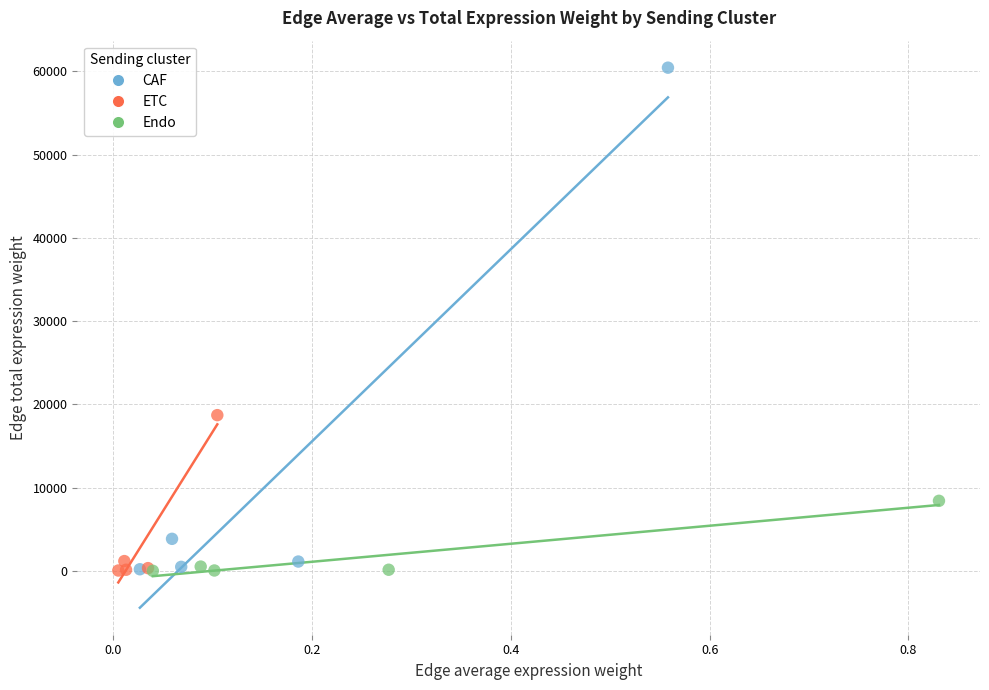

Which series has the largest Y range (max minus min)?

CAF